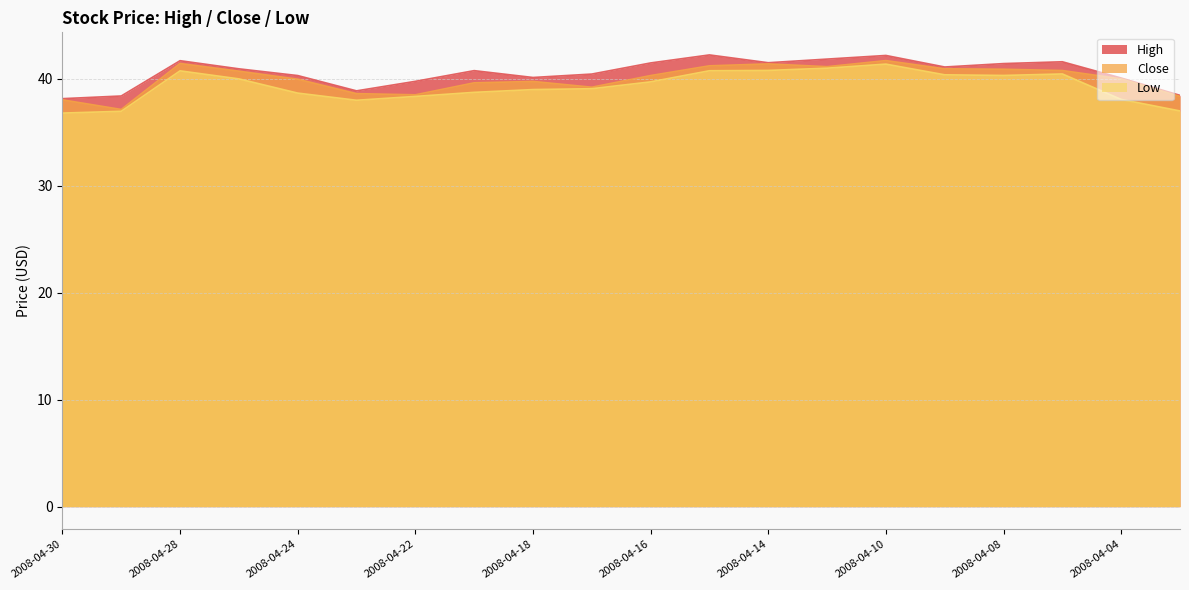

Where is High nearest to the value 40?

2008-04-04